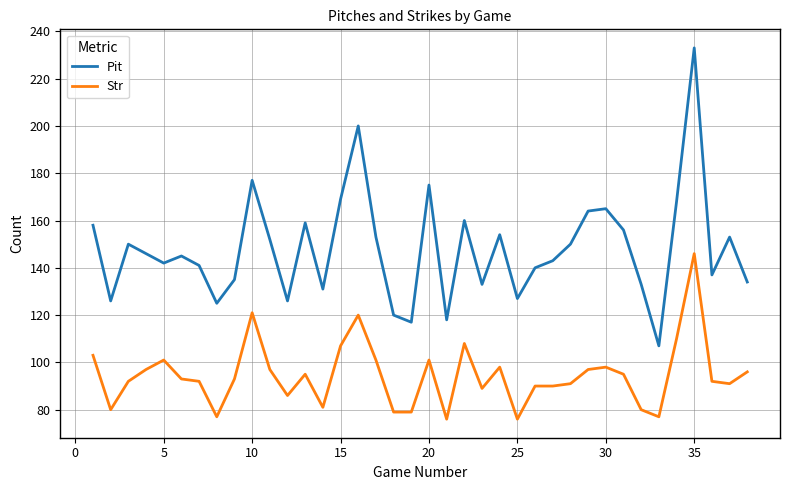

What is the highest value of the Str series?

146